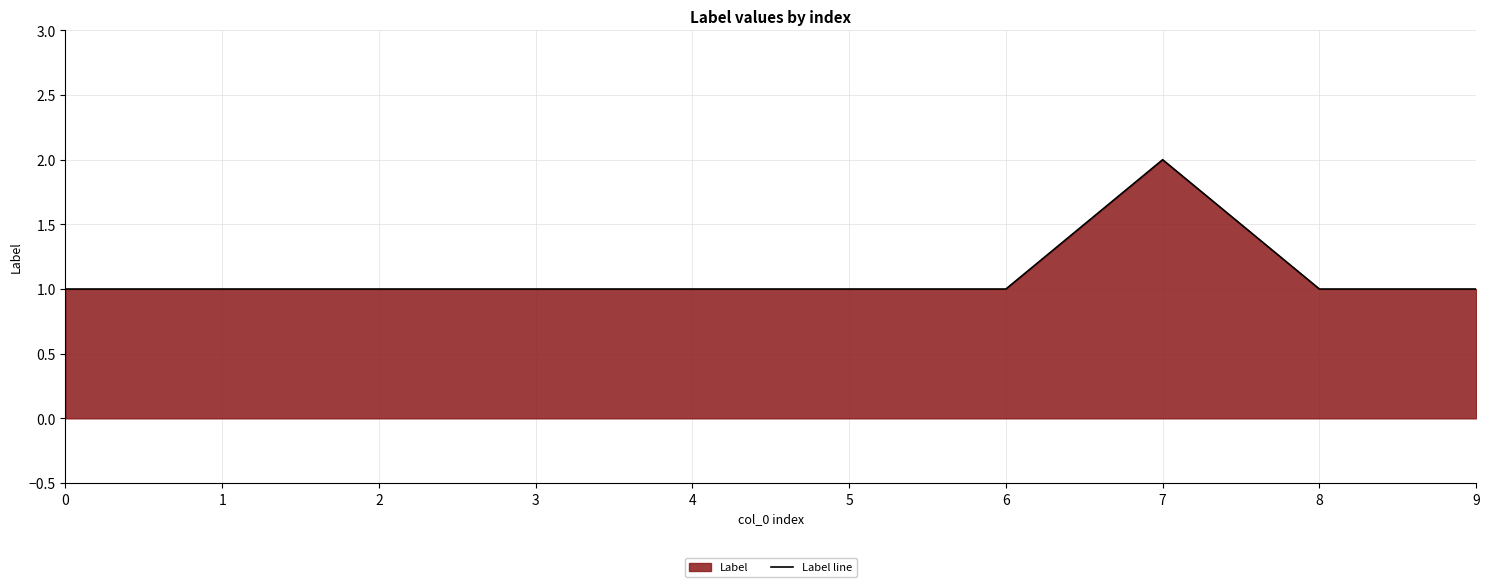

How many lines are shown in the chart?

1